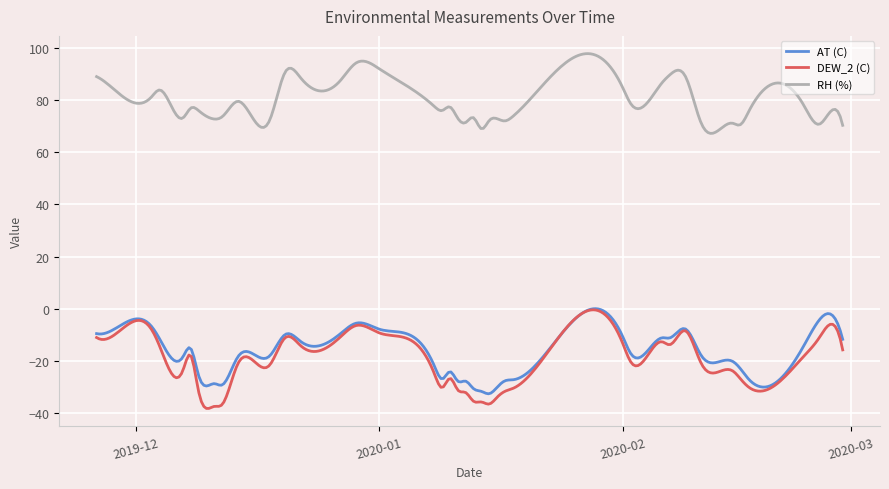

What is the minimum value shown in the chart?

-38.1